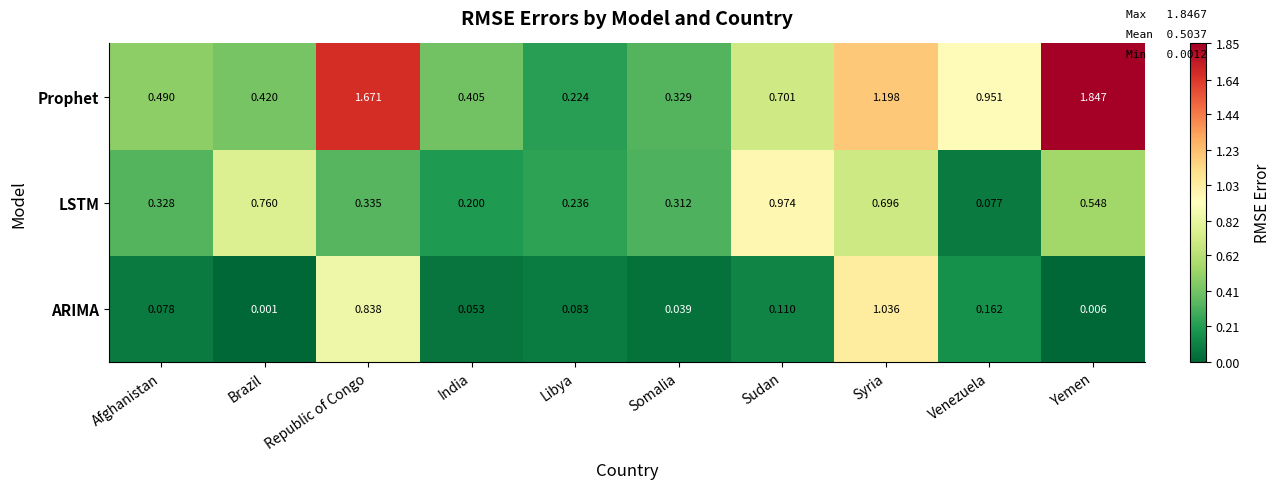

Rank the series at Brazil from highest to lowest value.

LSTM, Prophet, ARIMA